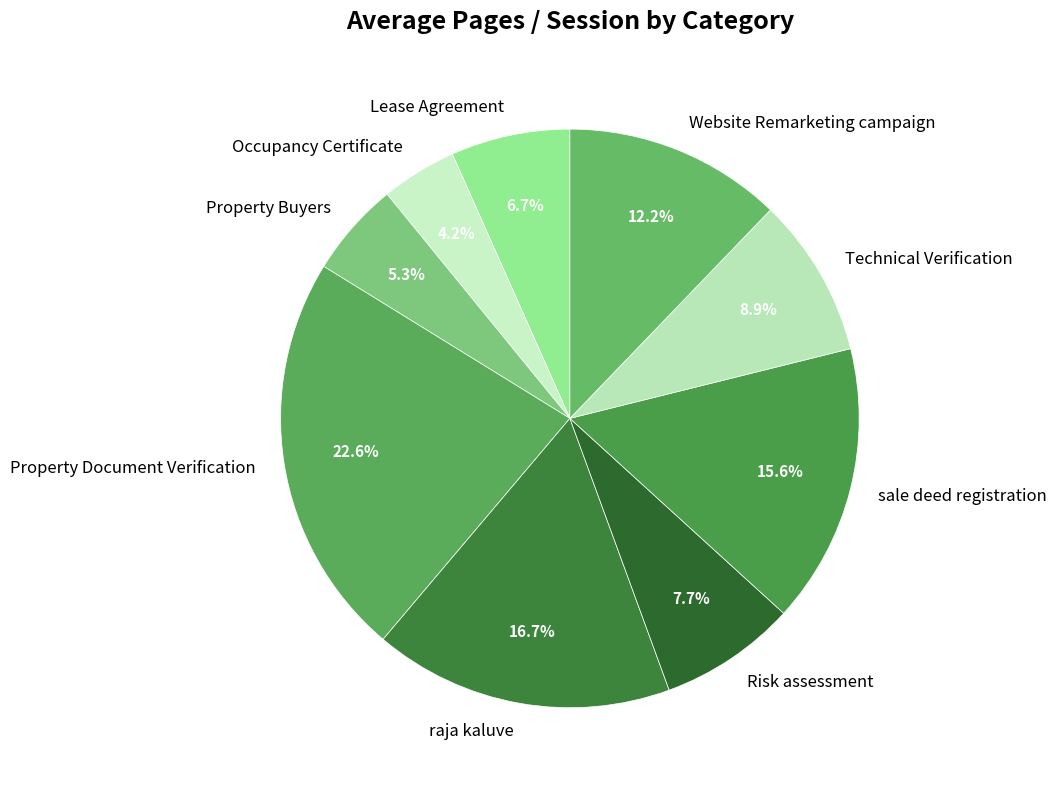

Between sale deed registration and Website Remarketing campaign, which is larger?

sale deed registration